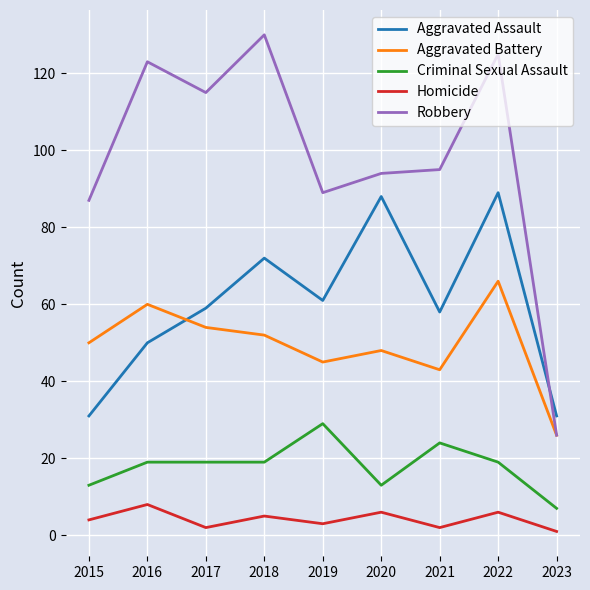

What is the maximum value shown in the chart?

130